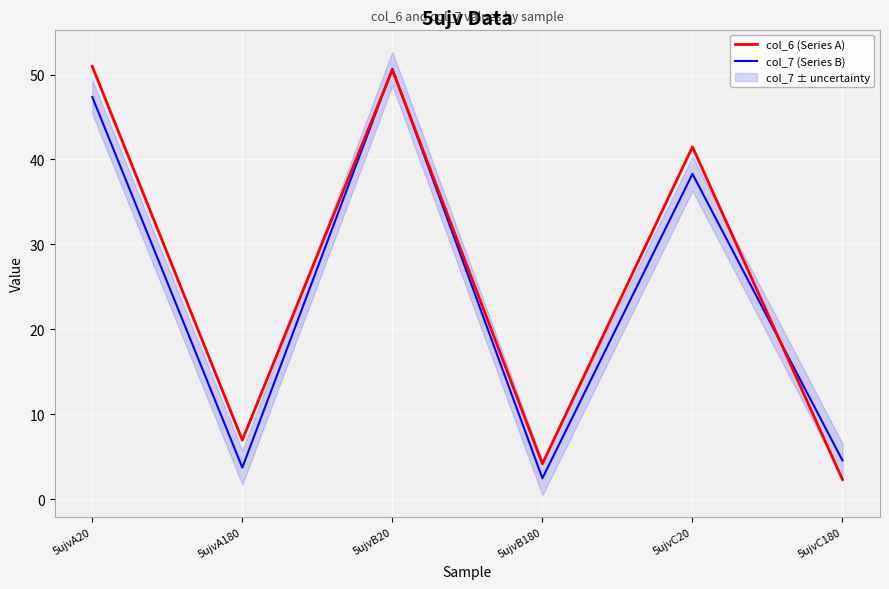

Where is the first local maximum for col_6 (Series A)?

5ujvB20